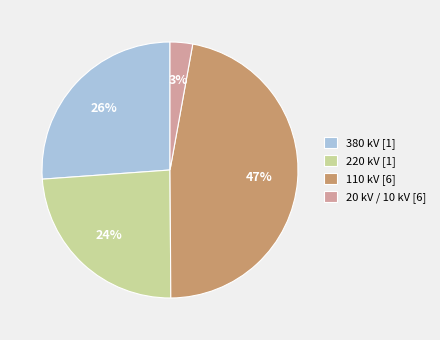

What is the smallest slice in the pie chart?

20 kV / 10 kV [6]